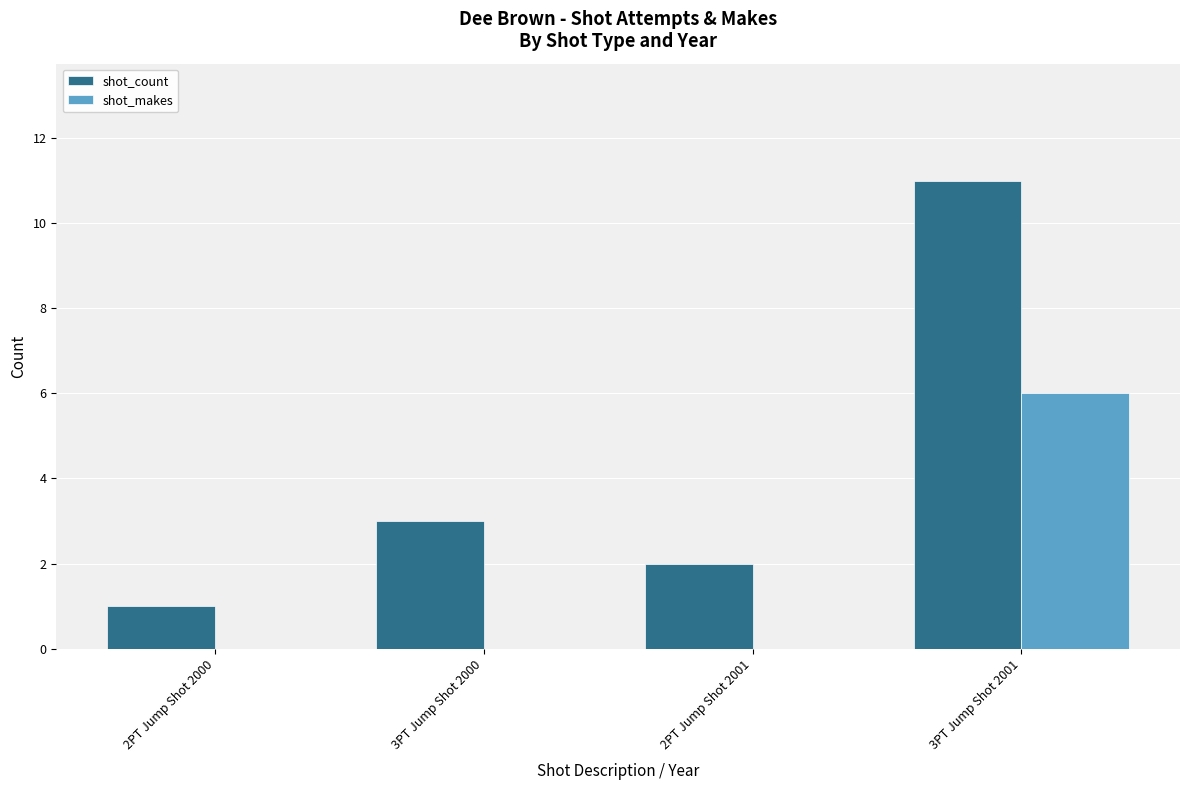

Reading left to right, what are all the values shown in this chart?

shot_count: 2PT Jump Shot 2000=1	3PT Jump Shot 2000=3	2PT Jump Shot 2001=2	3PT Jump Shot 2001=11
shot_makes: 2PT Jump Shot 2000=0	3PT Jump Shot 2000=0	2PT Jump Shot 2001=0	3PT Jump Shot 2001=6